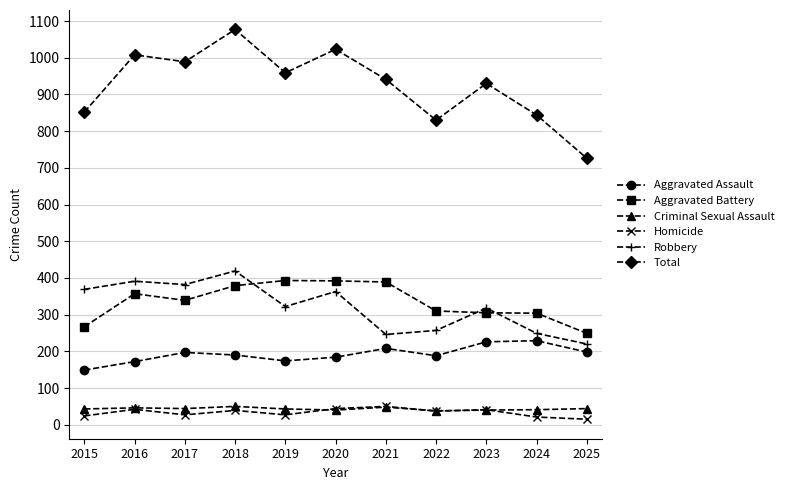

True or false: Criminal Sexual Assault and Robbery intersect in this chart.

False